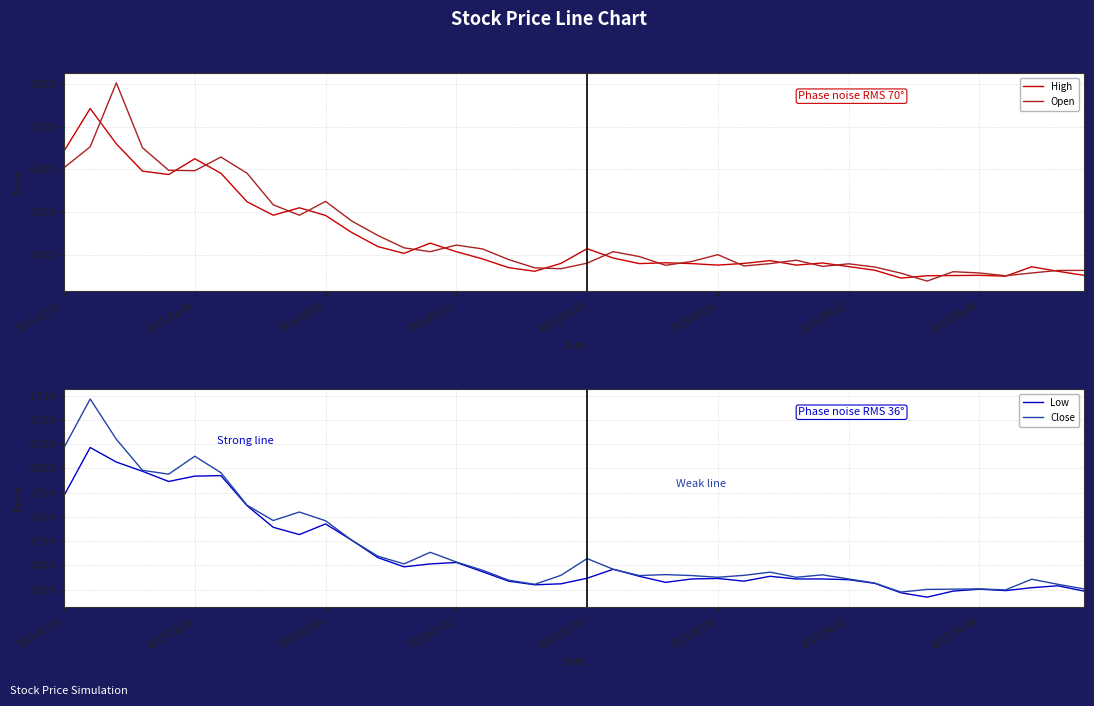

What is the minimum value for Low?

3345